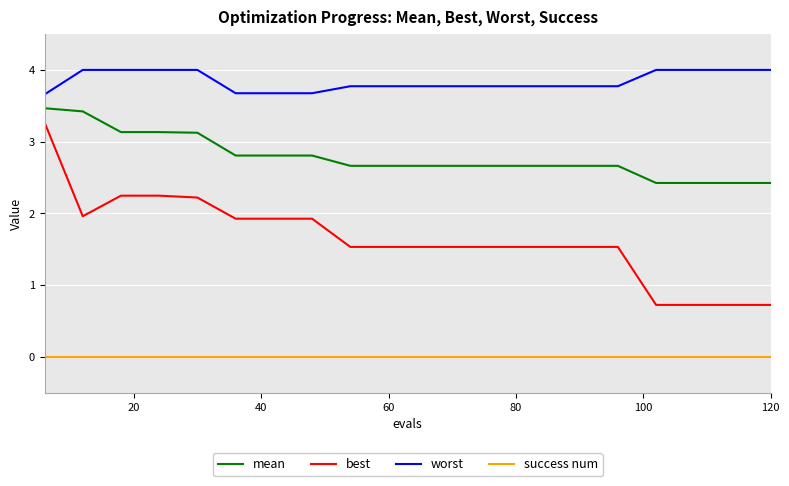

At how many categories does at least one series exceed 2?

20